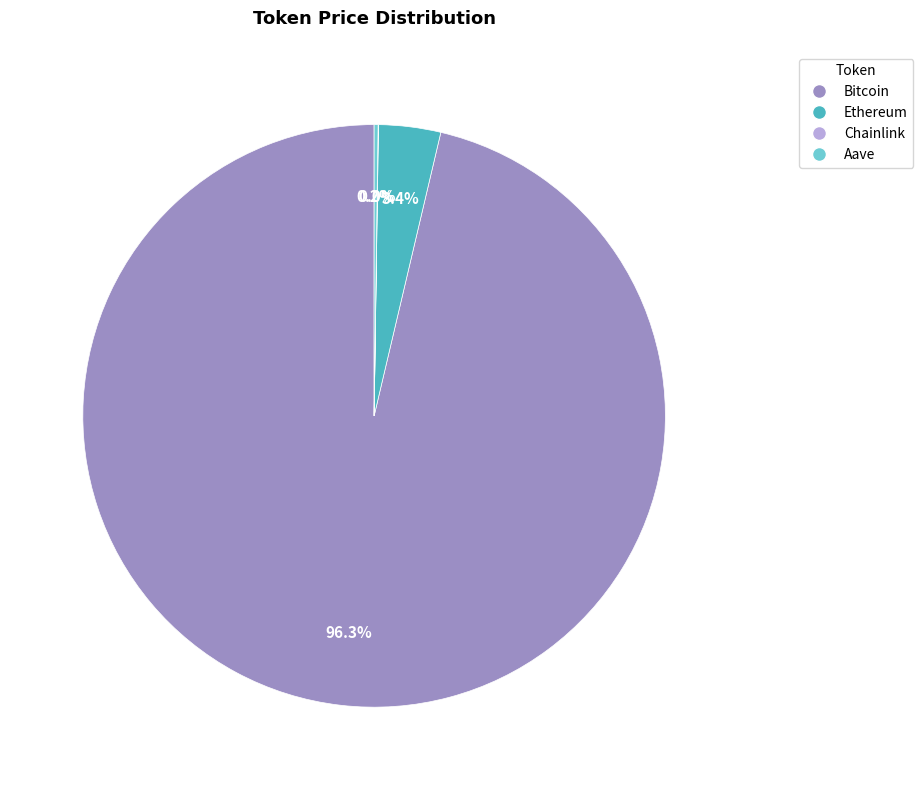

To the nearest percent, what is the average slice percentage?

25%